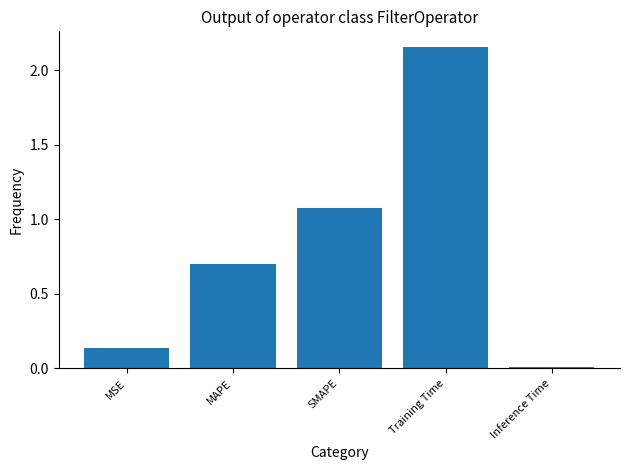

Which has a higher value, SMAPE or Training Time?

Training Time